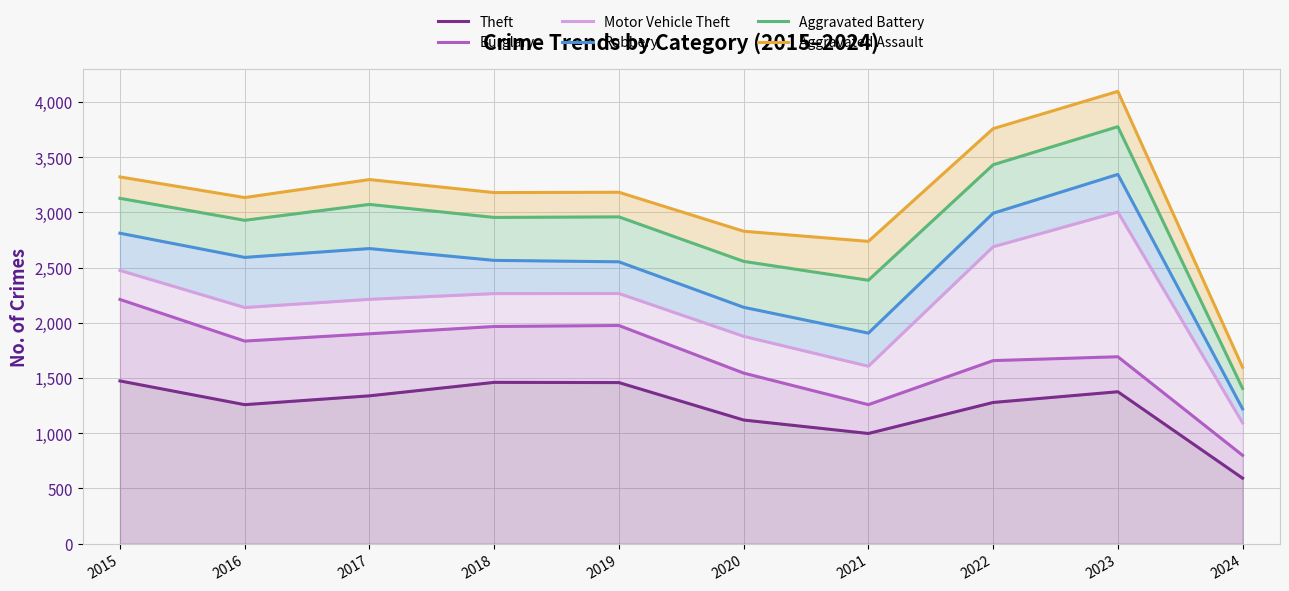

What is the sum of all Aggravated Assault values?

31140